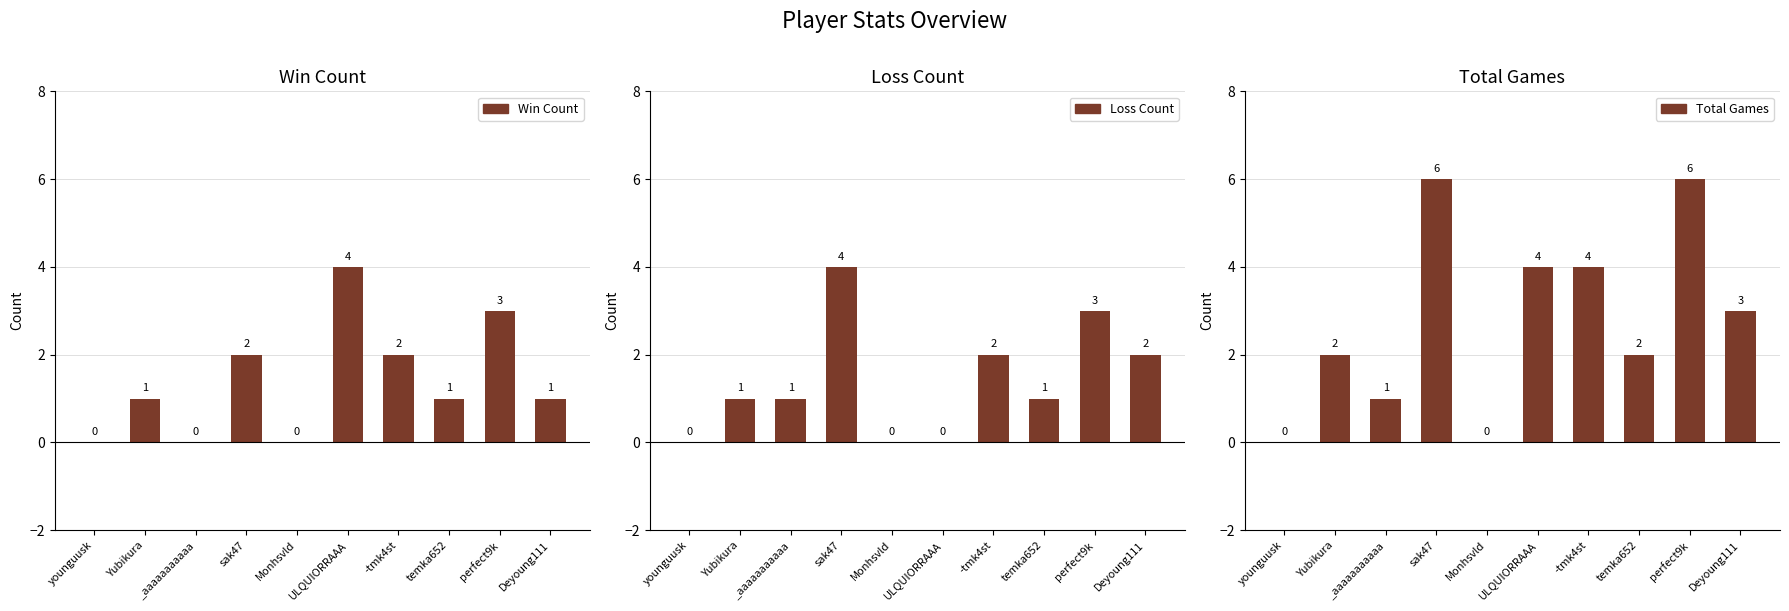

Which series has the largest total across all categories?

Total Games